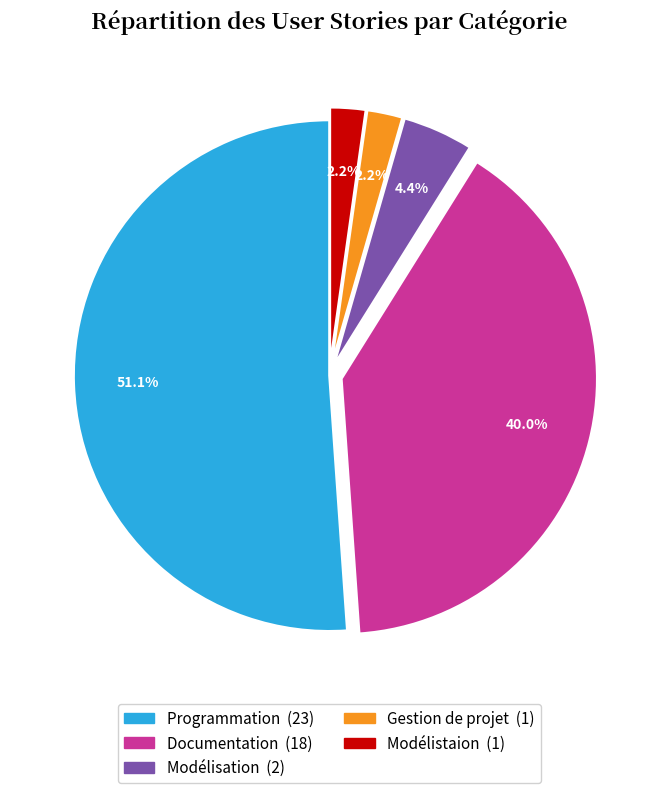

How many segments does this pie chart have?

5